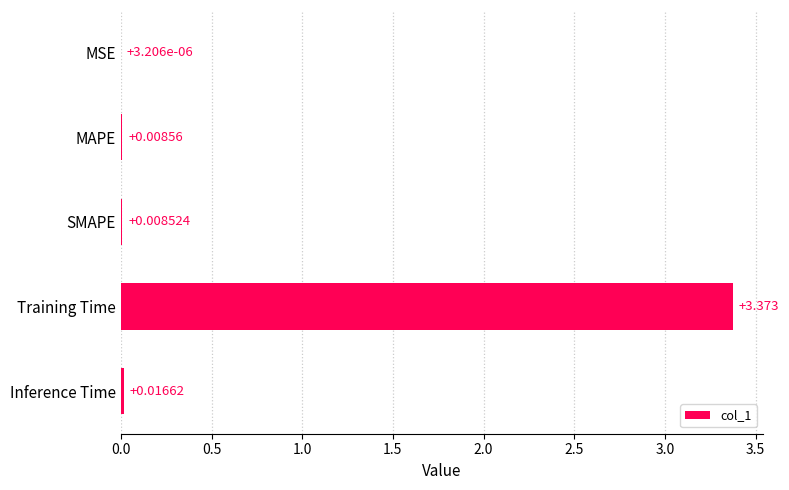

Between Training Time and MSE, which is larger?

Training Time